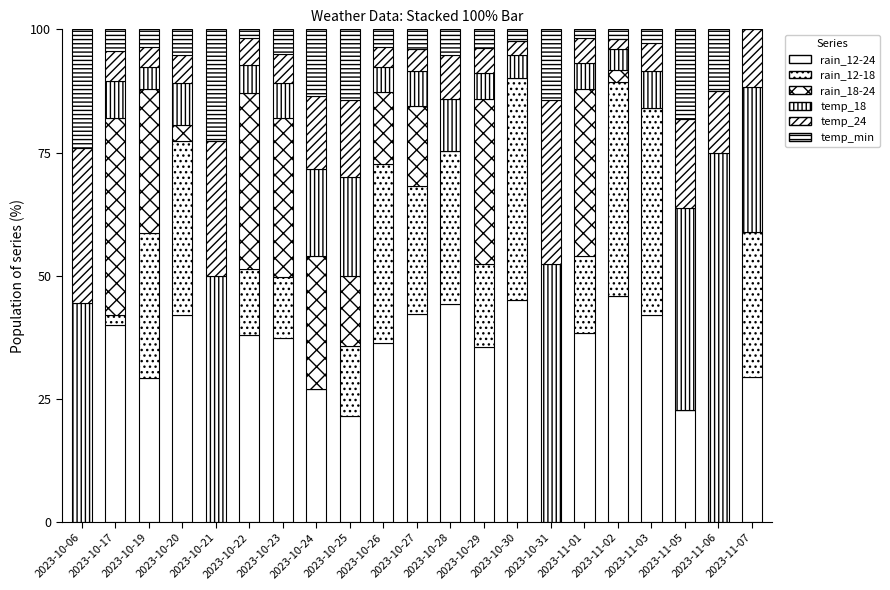

Are the bars grouped side by side (vs. stacked)?

No